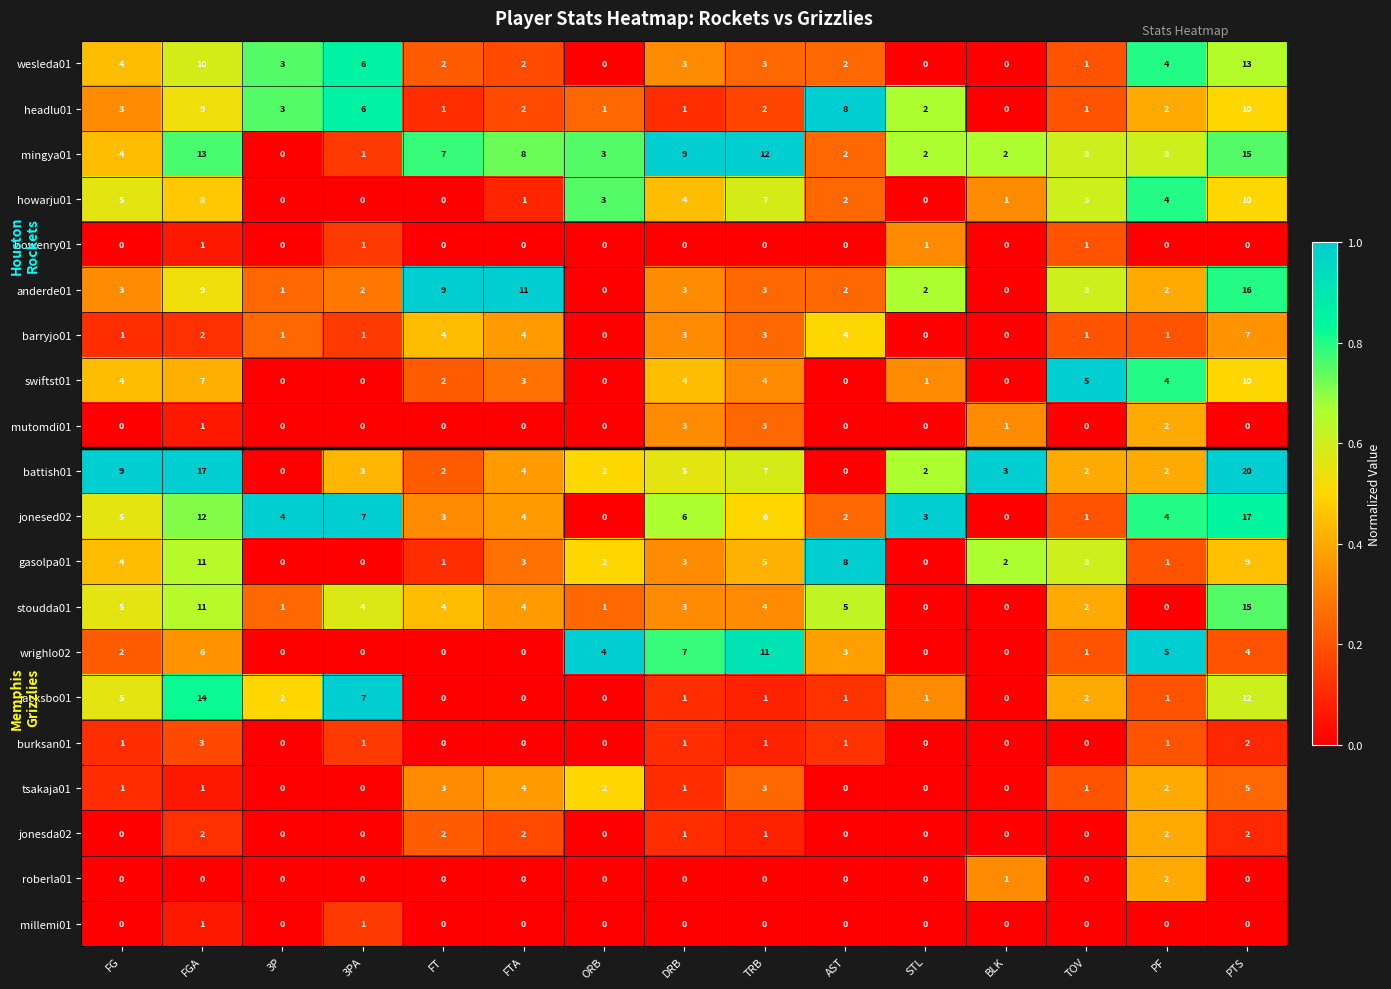

Which series has the widest spread of values?

battish01